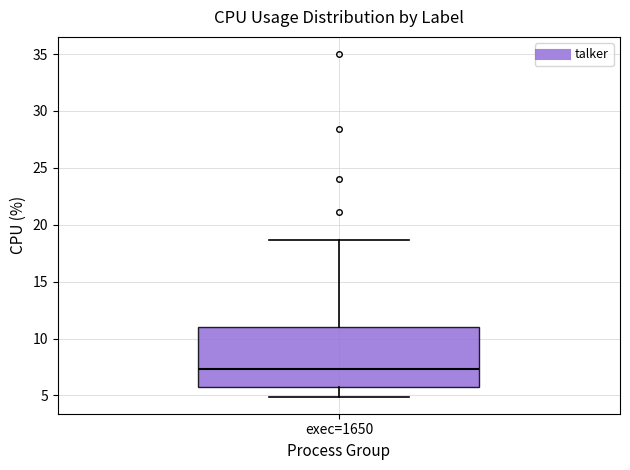

Where does the lower whisker of the box for exec=1650 end on the y-axis? The values are not printed on the chart, so give them approximately, as read against the axis.

5.0